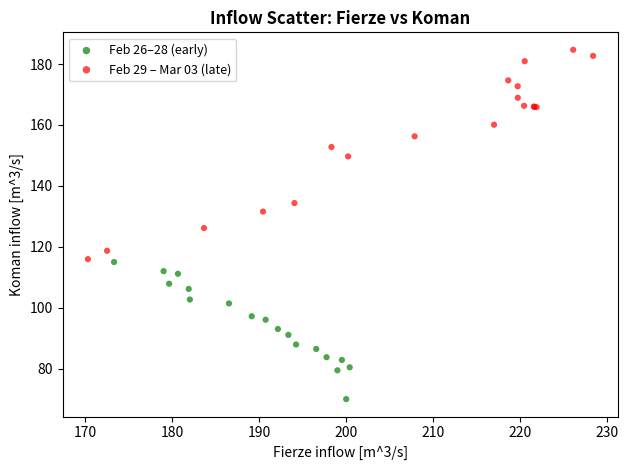

Which series reaches the minimum Y coordinate?

Feb 26–28 (early)